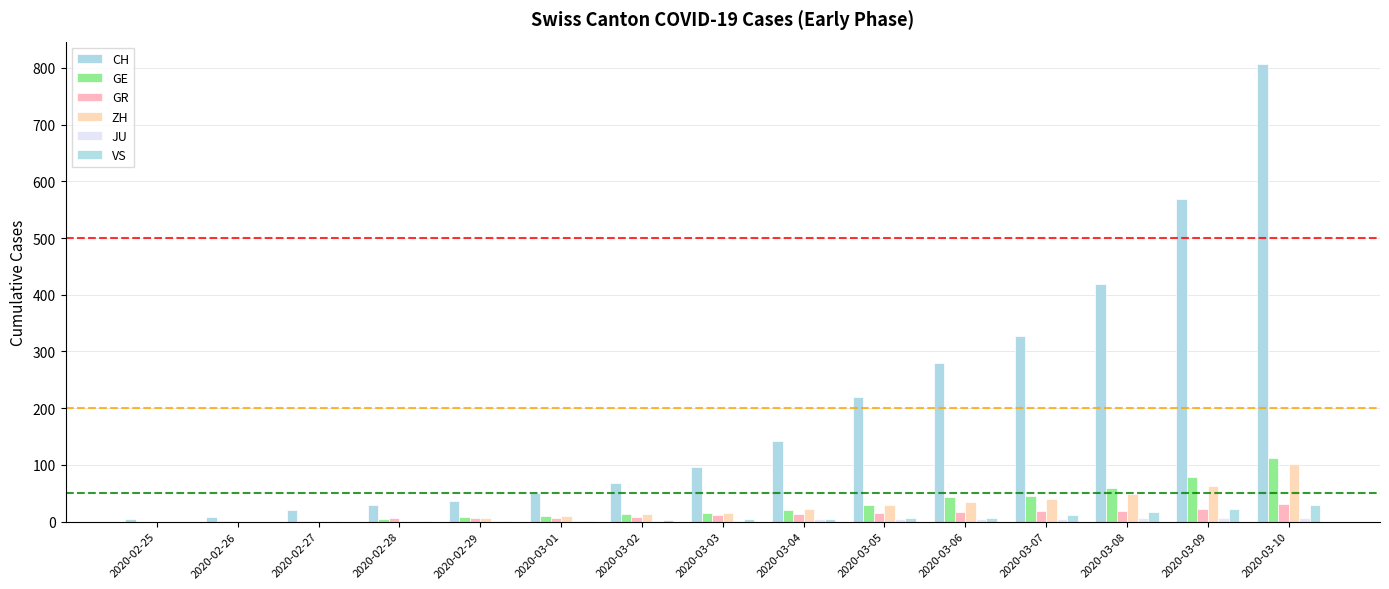

Count the number of categories in the chart.

15